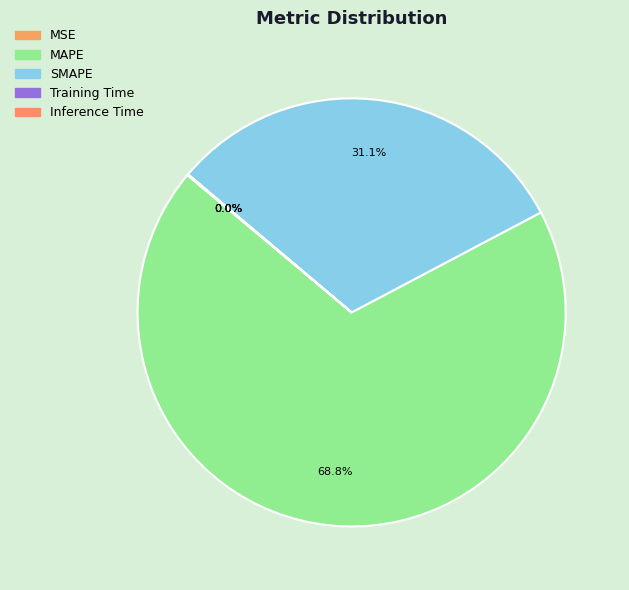

Which slice is the smallest?

Training Time